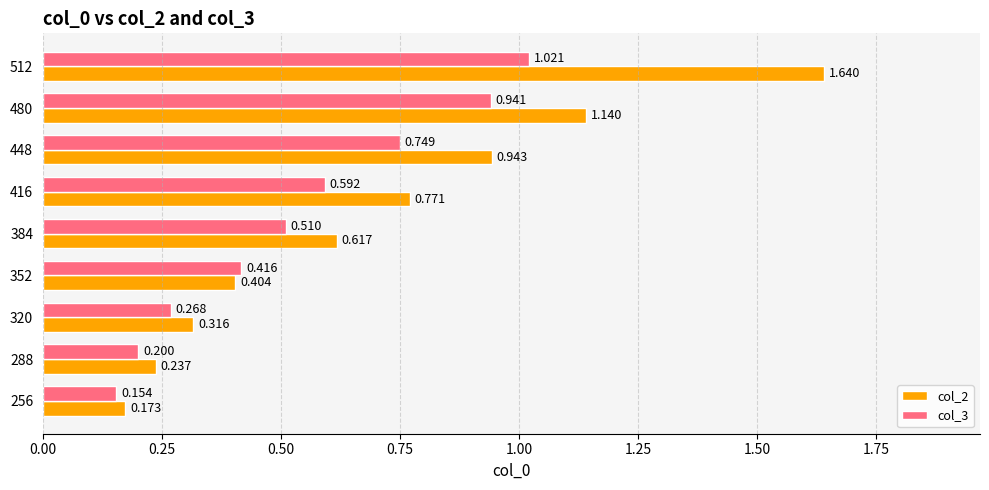

What is the difference between the second highest and second lowest values in the col_2 series?

0.9